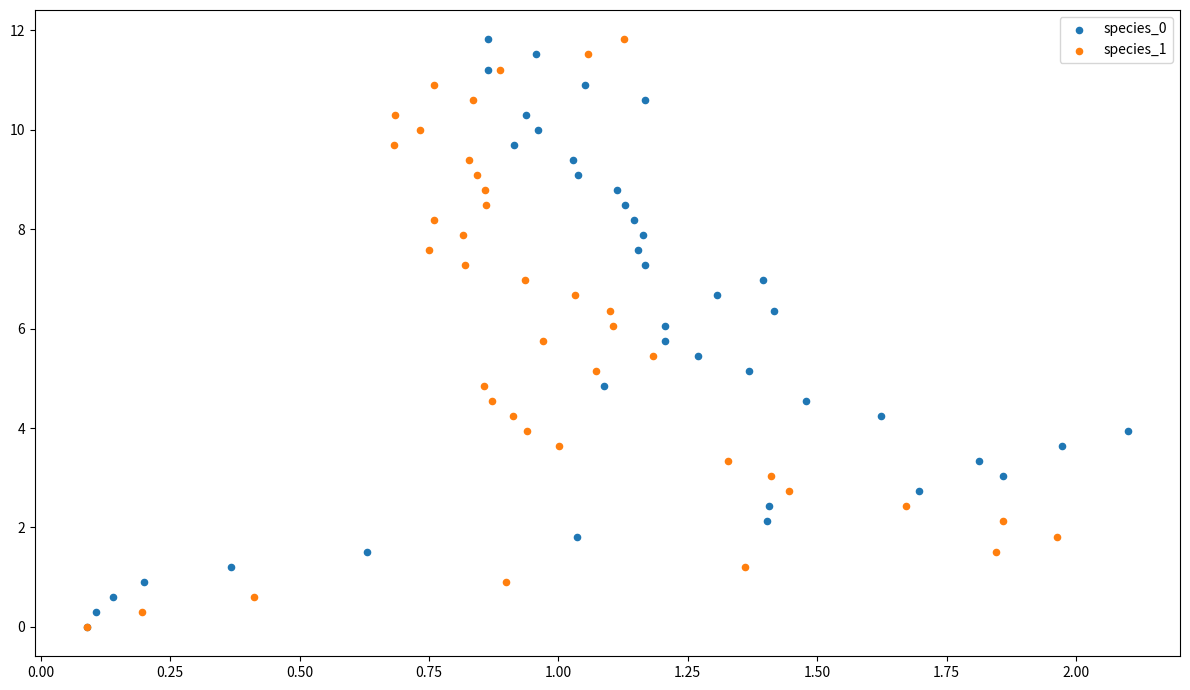

What are all the series names shown in the legend?

species_0, species_1